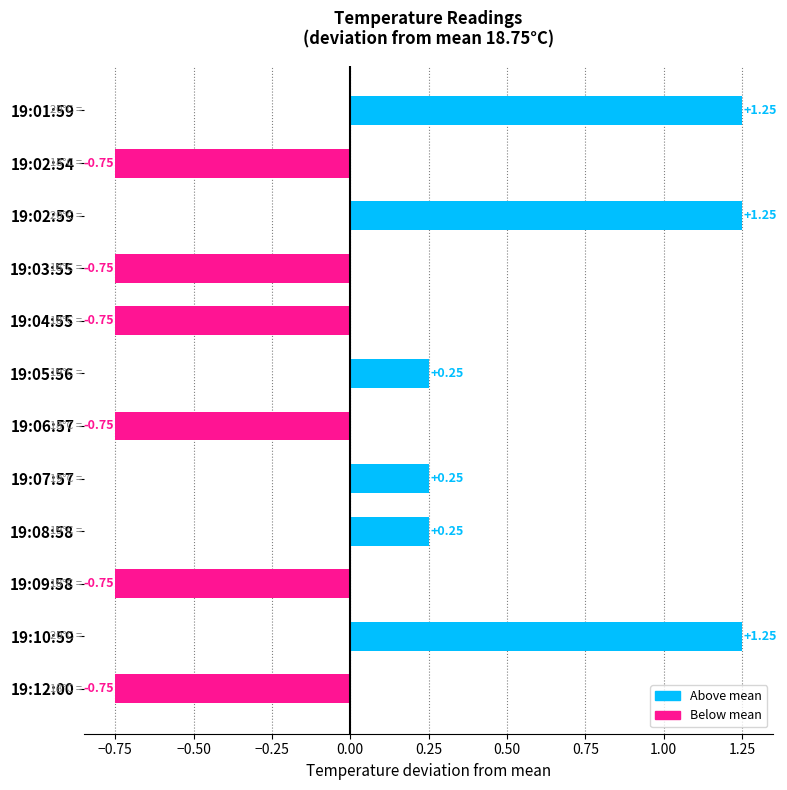

What is the change in value from 19:05:56 to 19:10:59?

+1.0